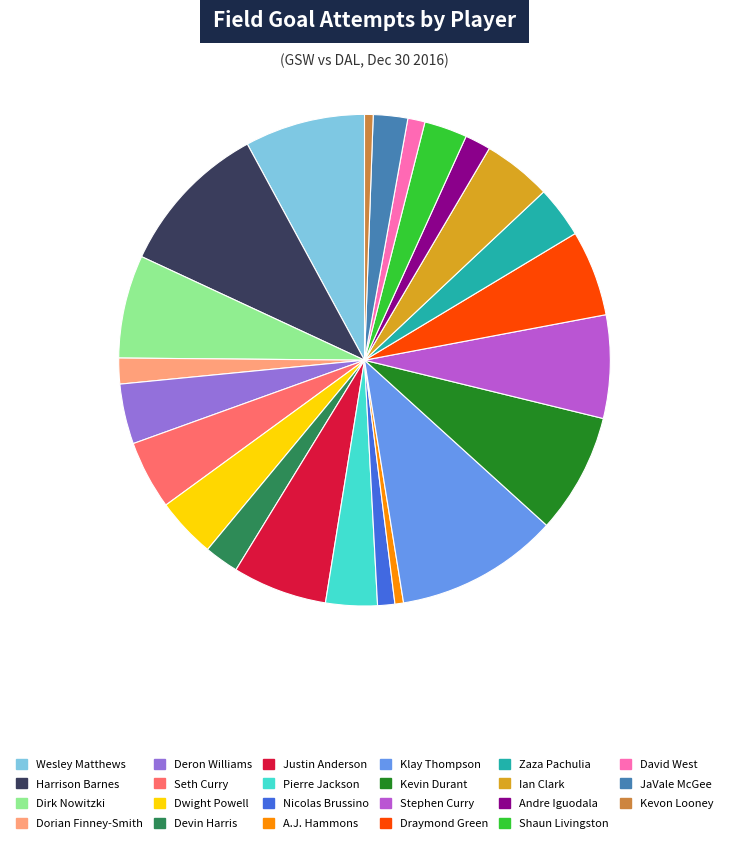

True or false: Seth Curry accounts for 5% of the total.

True